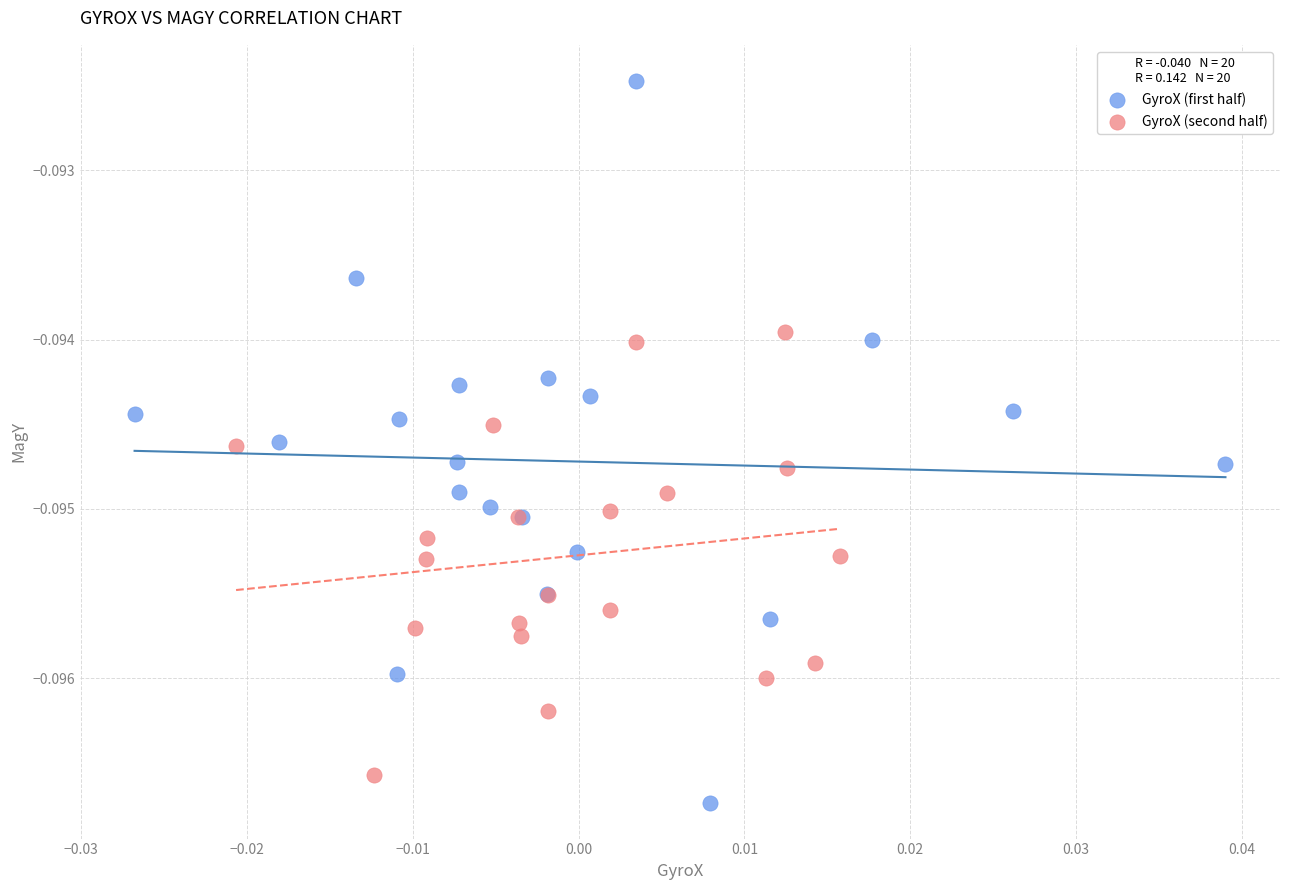

Which series has the largest Y range (max minus min)?

GyroX (first half)